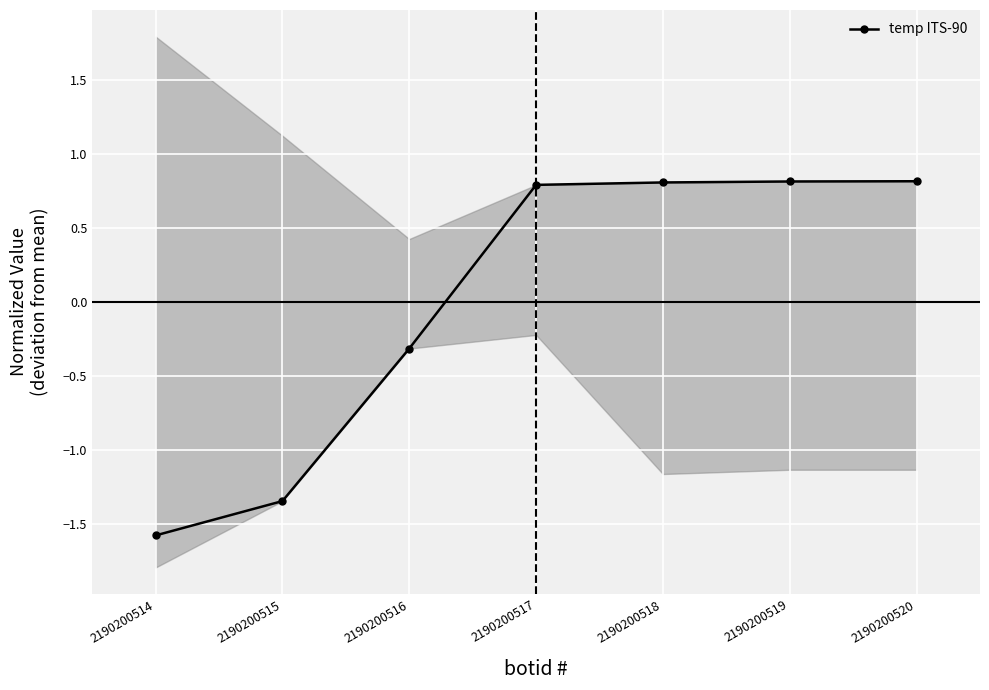

Rank the categories by value from lowest to highest.

2190200514, 2190200515, 2190200516, 2190200517, 2190200518, 2190200519, 2190200520